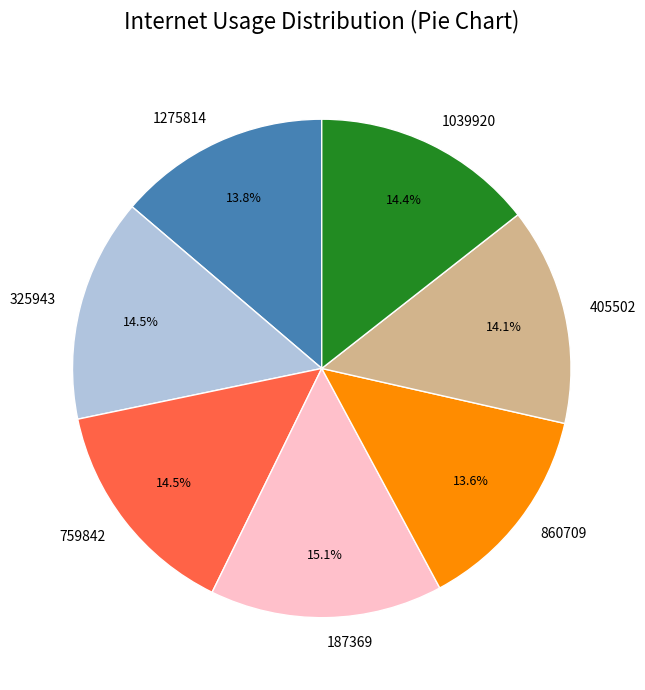

To the nearest percent, what portion does 405502 represent?

14%